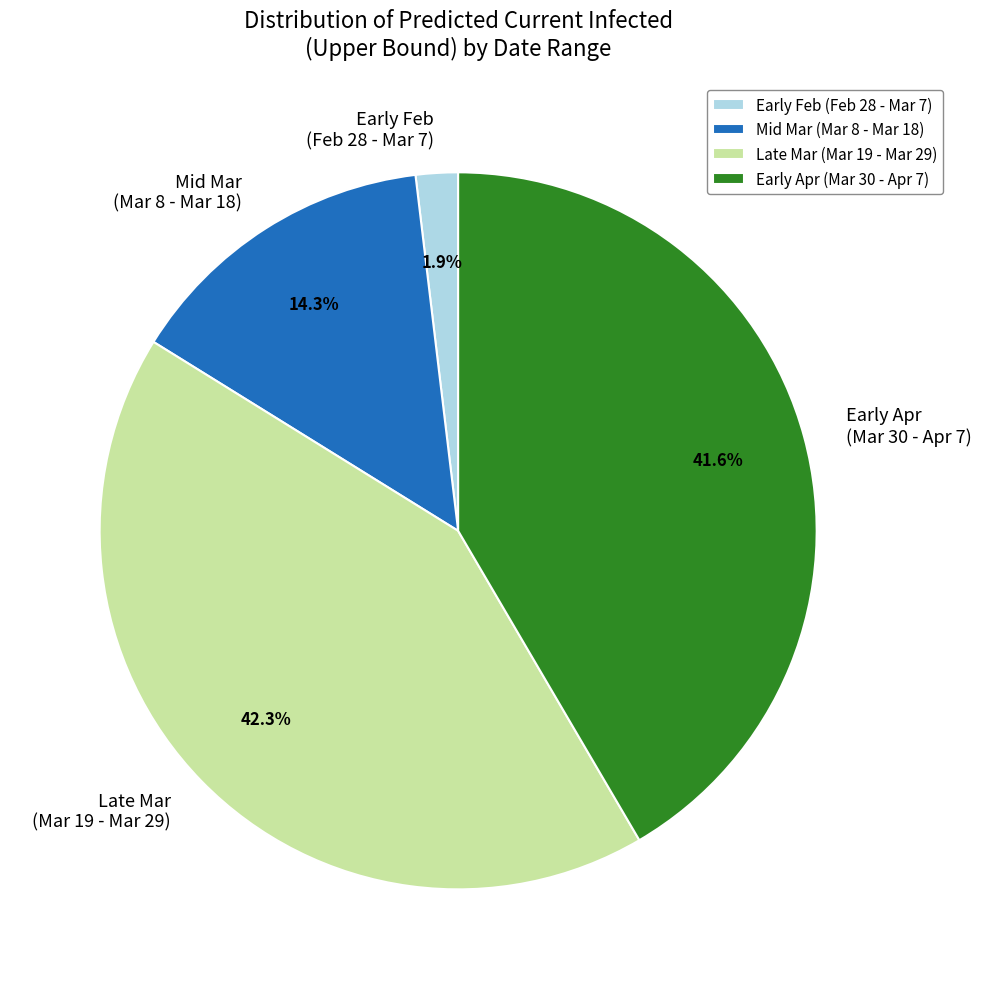

Does any single category account for the majority?

No